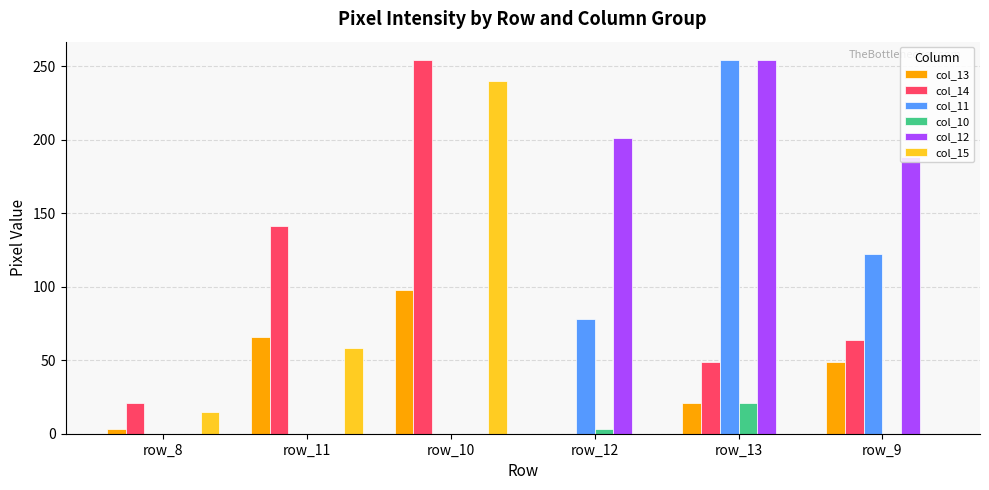

Reading right to left, what are all the values shown in this chart?

col_13: row_9=49	row_13=21	row_12=0	row_10=98	row_11=66	row_8=3
col_14: row_9=64	row_13=49	row_12=0	row_10=254	row_11=141	row_8=21
col_11: row_9=122	row_13=254	row_12=78	row_10=0	row_11=0	row_8=0
col_10: row_9=0	row_13=21	row_12=3	row_10=0	row_11=0	row_8=0
col_12: row_9=188	row_13=254	row_12=201	row_10=0	row_11=0	row_8=0
col_15: row_9=0	row_13=0	row_12=0	row_10=240	row_11=58	row_8=15